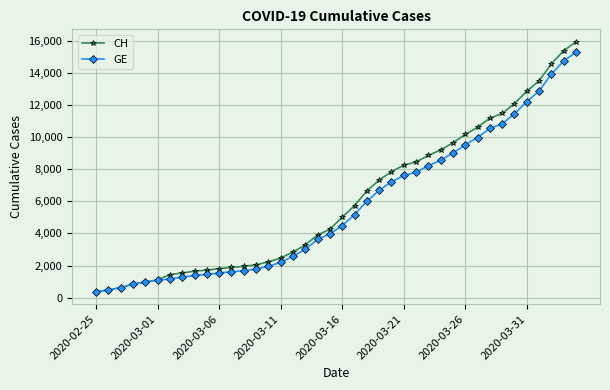

What is the value of the GE point at the 36th from the left?

12210